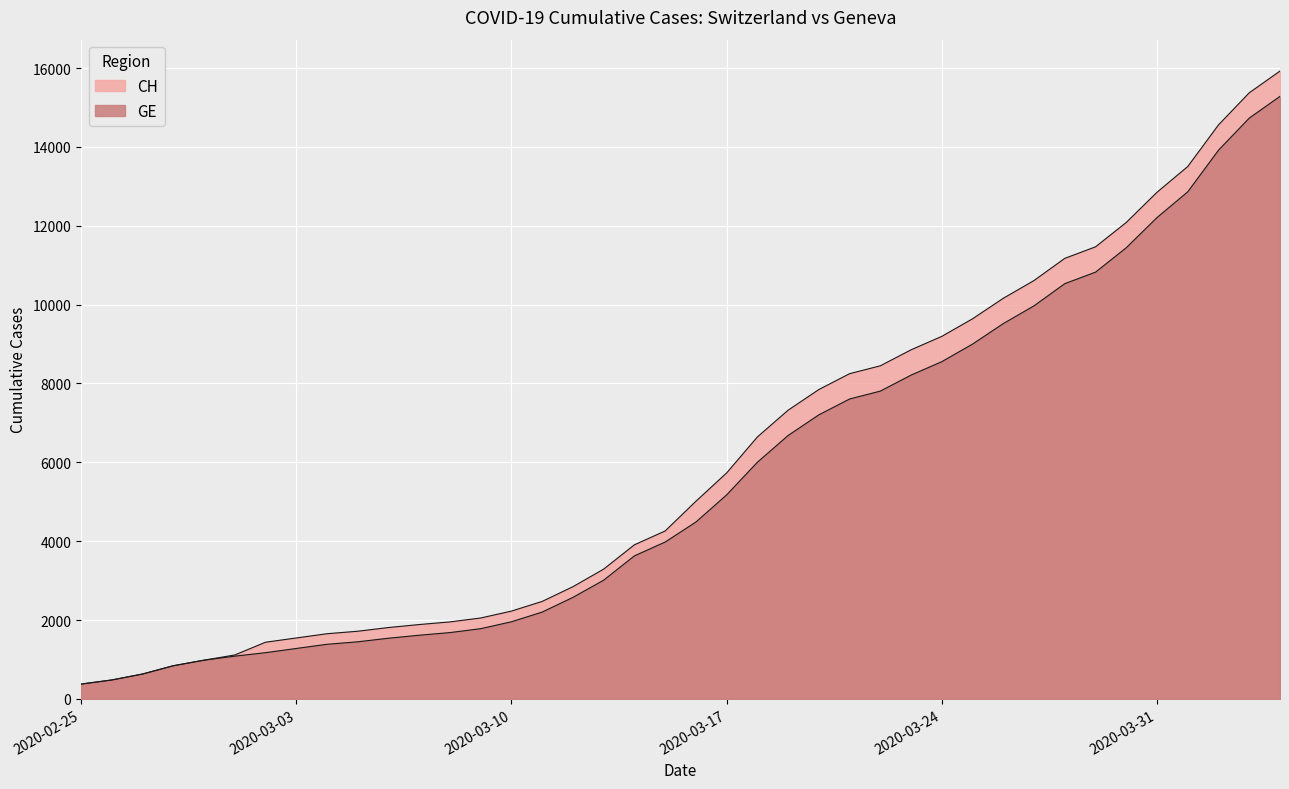

What is the difference between the CH values at 2020-03-16 and 2020-04-04?

10914